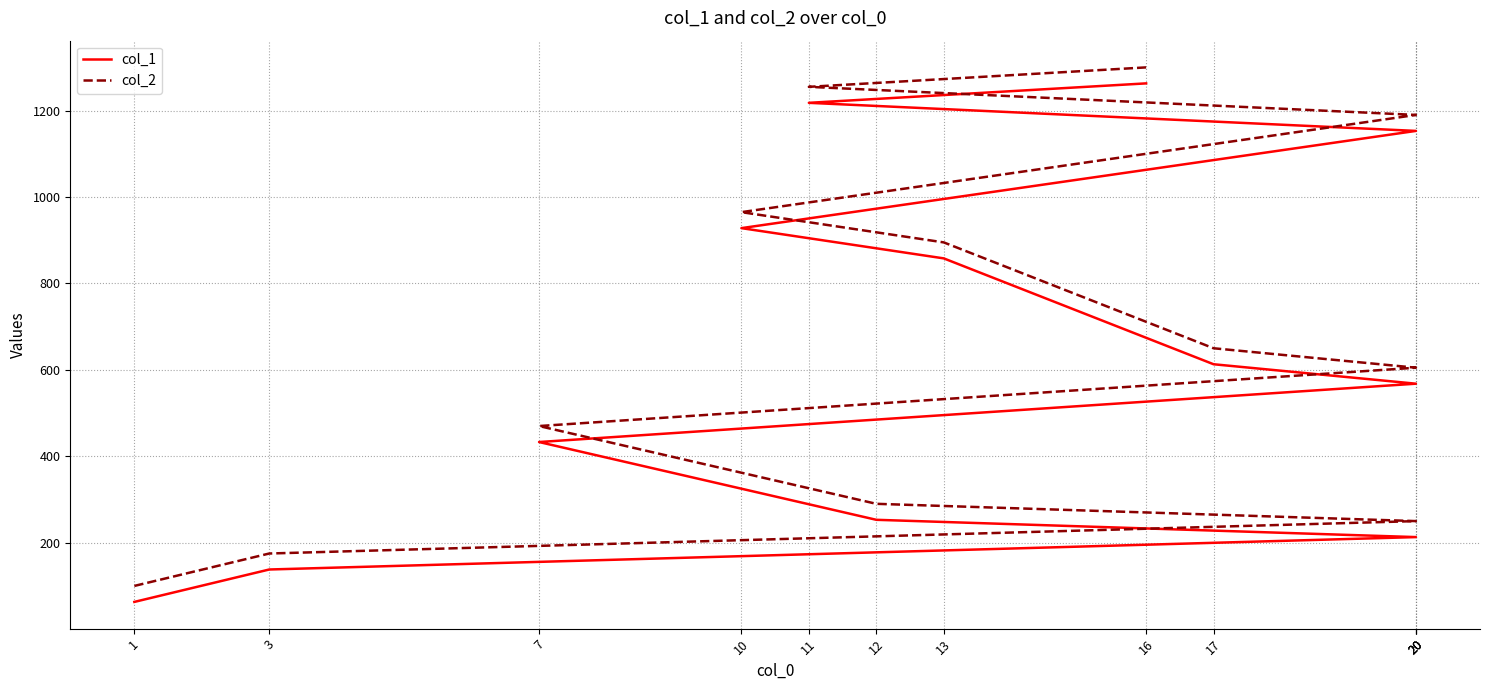

List the labels in order of col_1 value, largest first.

16, 11, 20, 10, 13, 17, 20, 7, 12, 20, 3, 1